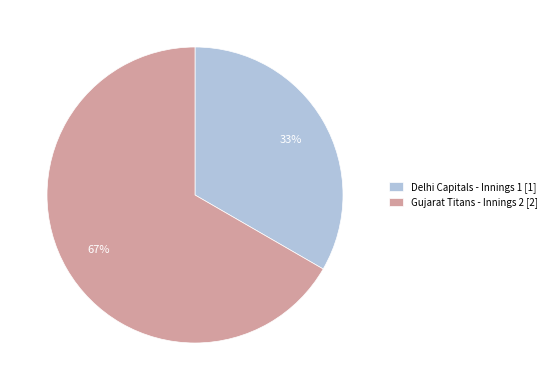

Approximately how many times larger is the value at Gujarat Titans - Innings 2 [2] compared to Delhi Capitals - Innings 1 [1]?

2.0